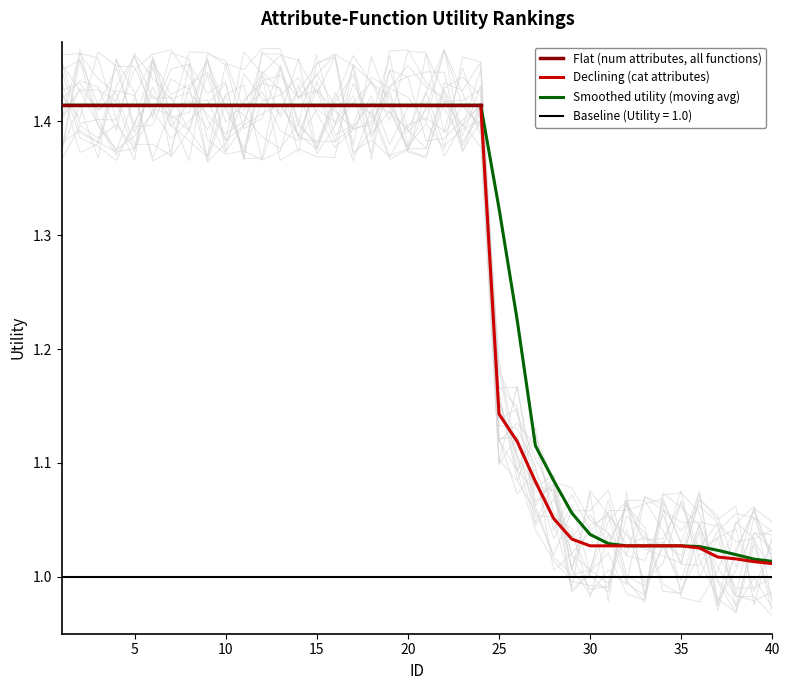

At which category does the chart reach its peak across all series?

22